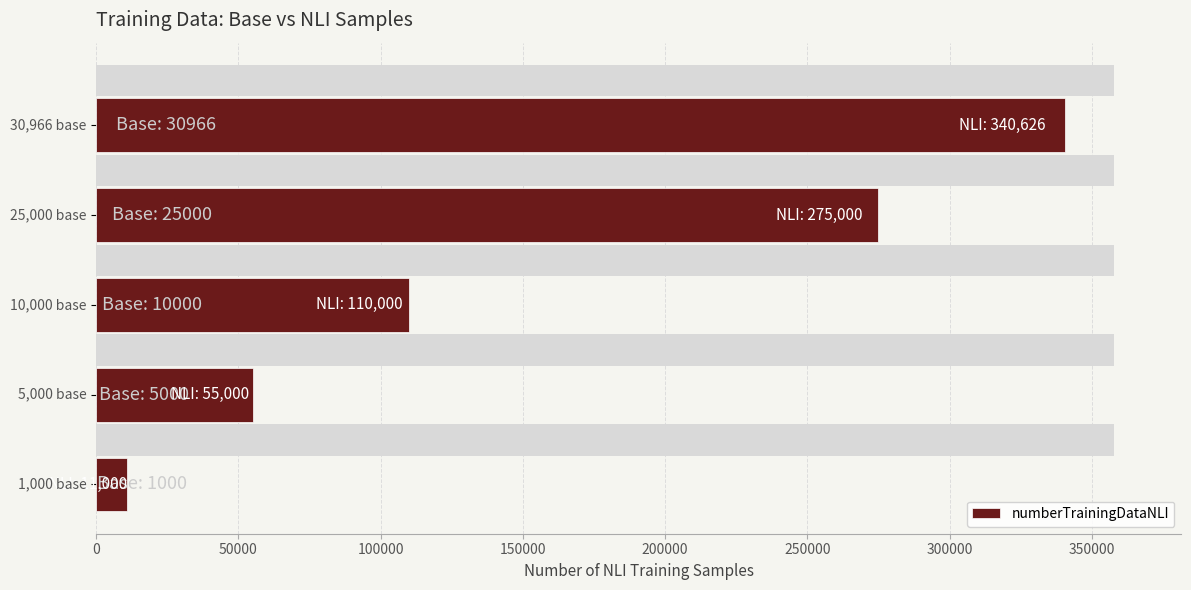

What is the sum of all numberTrainingDataNLI values?

791626